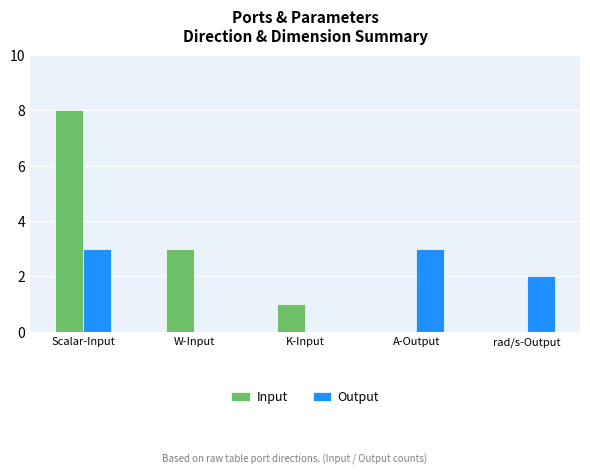

At which label does Input first exceed 1?

Scalar-Input